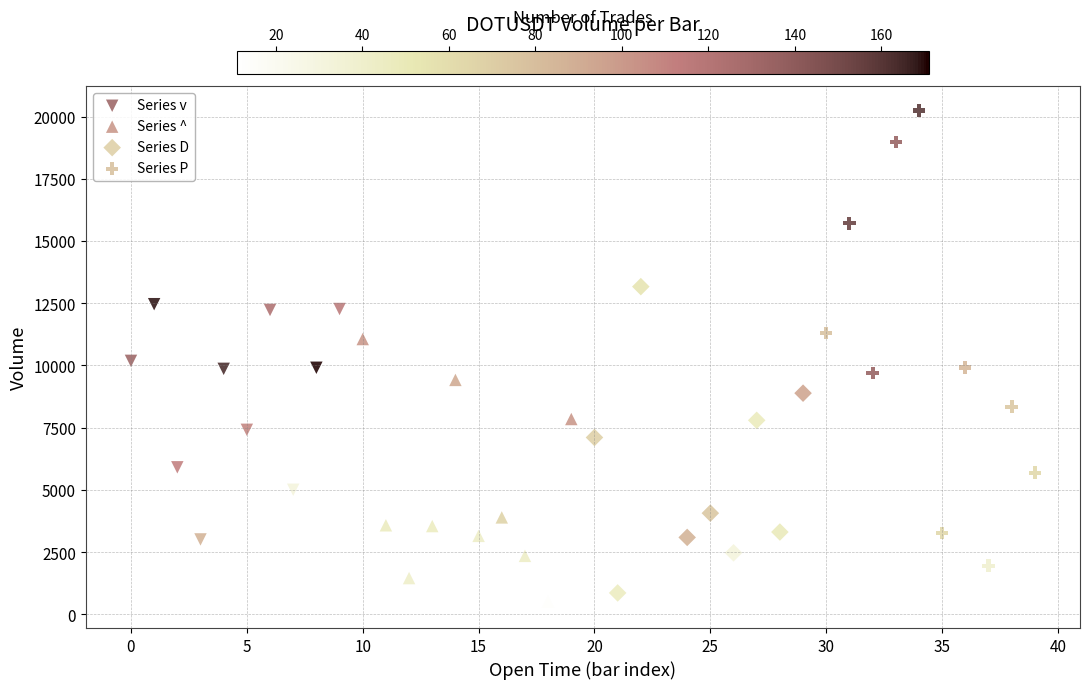

Which series has the widest spread of Y values?

Series P